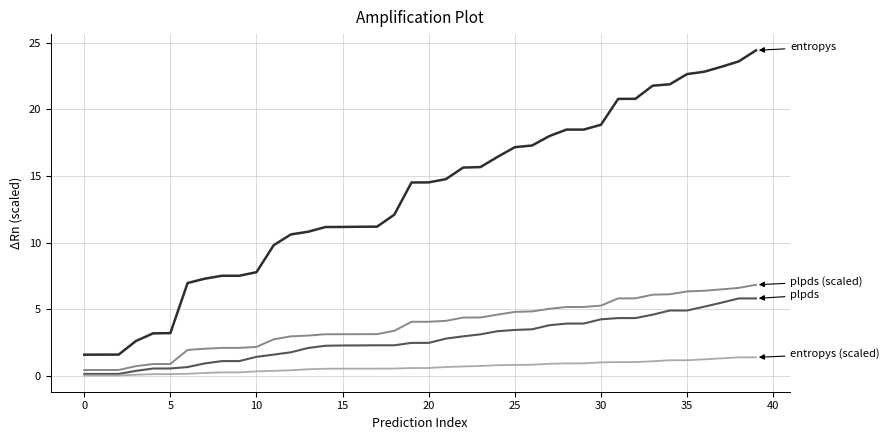

What is the greatest value displayed?

24.4